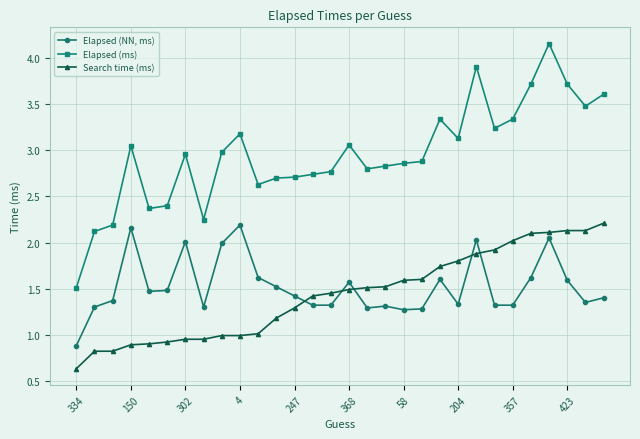

Which series has the largest total across all categories?

Elapsed (ms)